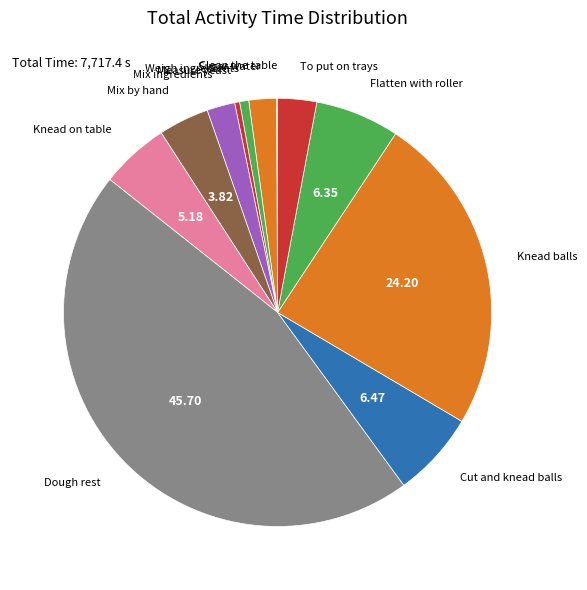

Which category has the biggest portion of the pie?

Dough rest